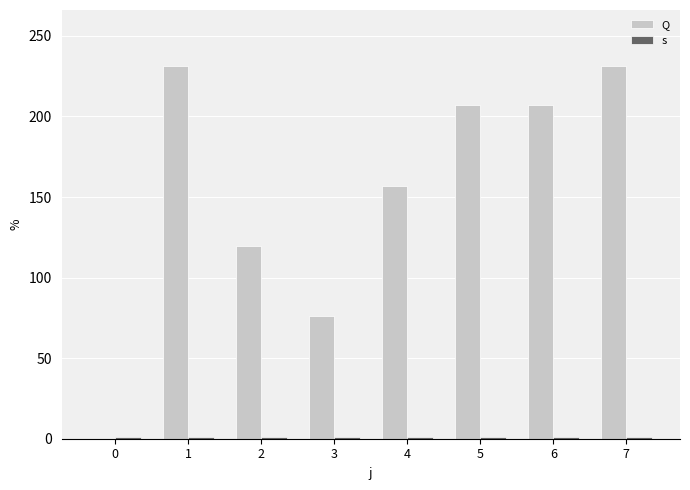

Reading left to right, what are all the values shown in this chart?

Q: 0.0	231.4	119.6	76.3	156.8	207.3	207.3	231.4
s: 1.0	1.0	1.0	1.0	1.0	1.0	1.0	1.0